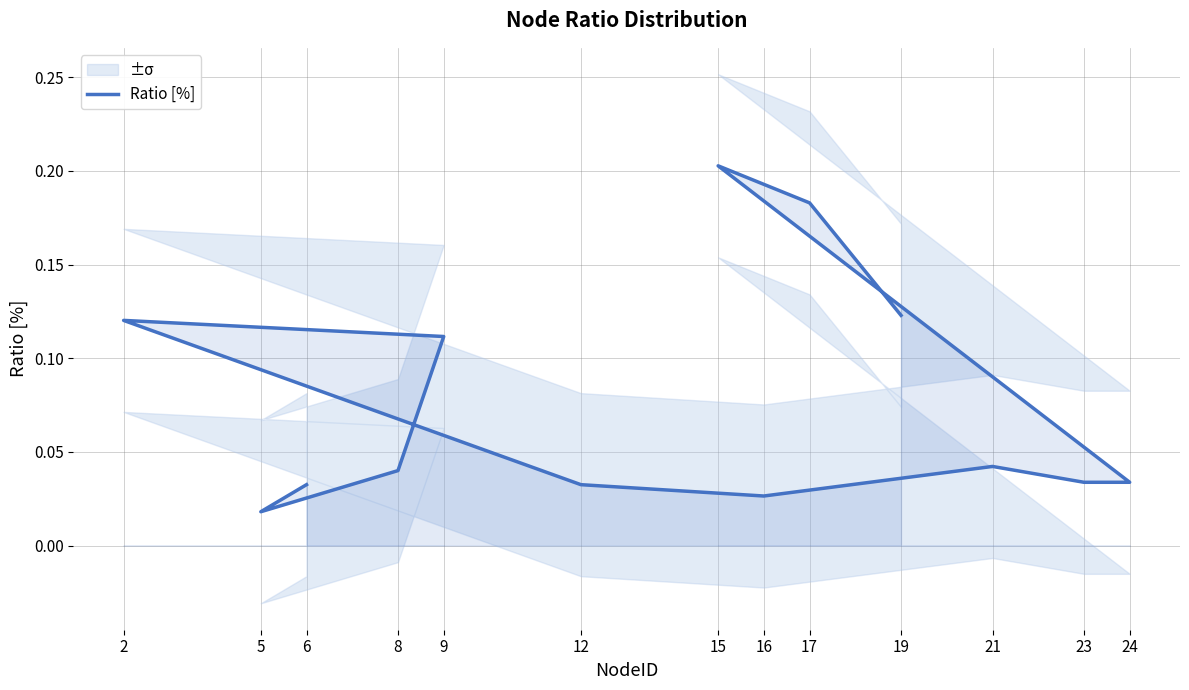

True or false: the data shows 0.0 at 23.

True